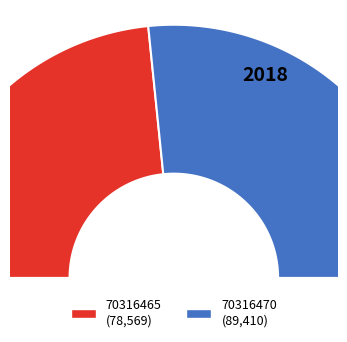

To the nearest percent, what percentage of the pie is 70316465?

47%